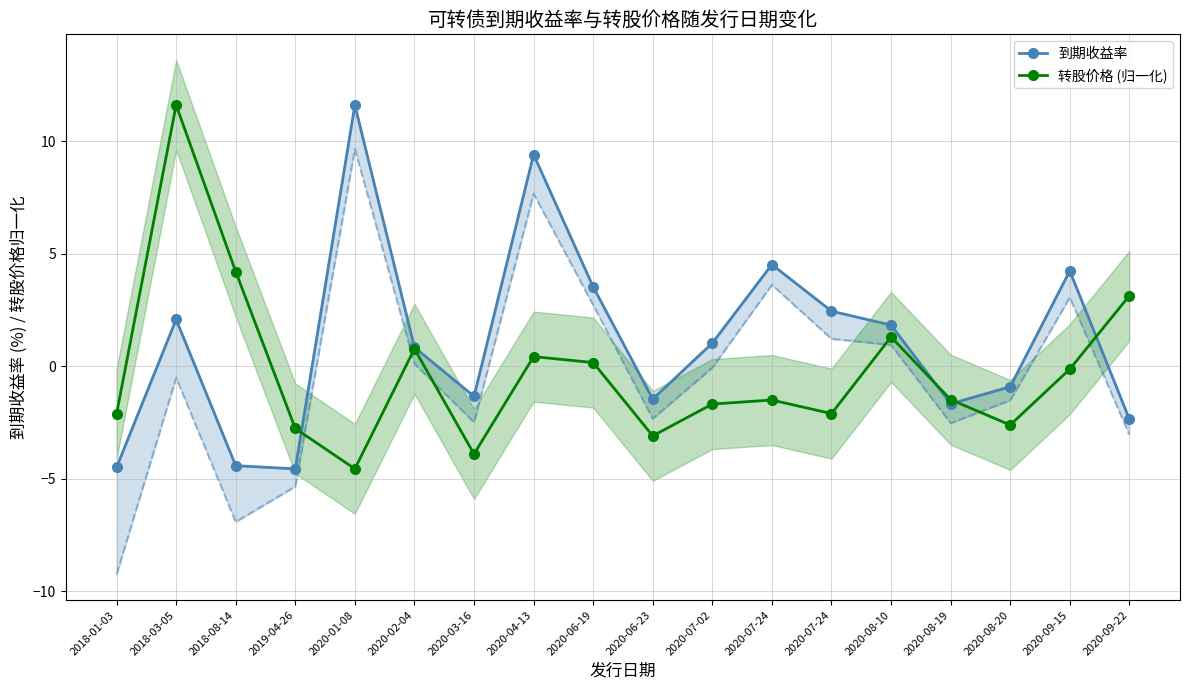

The value of 转股价格 (归一化) at 2020-07-24 is -0.7. True or false?

False